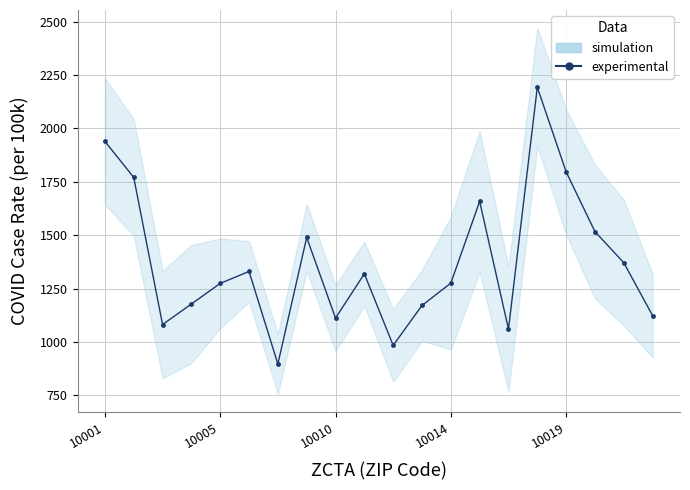

Approximately how many times larger is the value at 10 compared to 12?

0.8